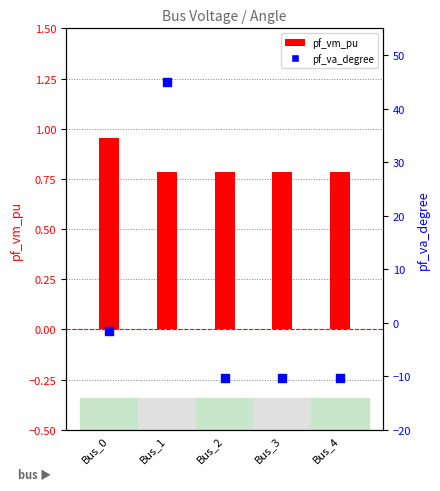

What is the total value across all series at Bus_3?

-9.6